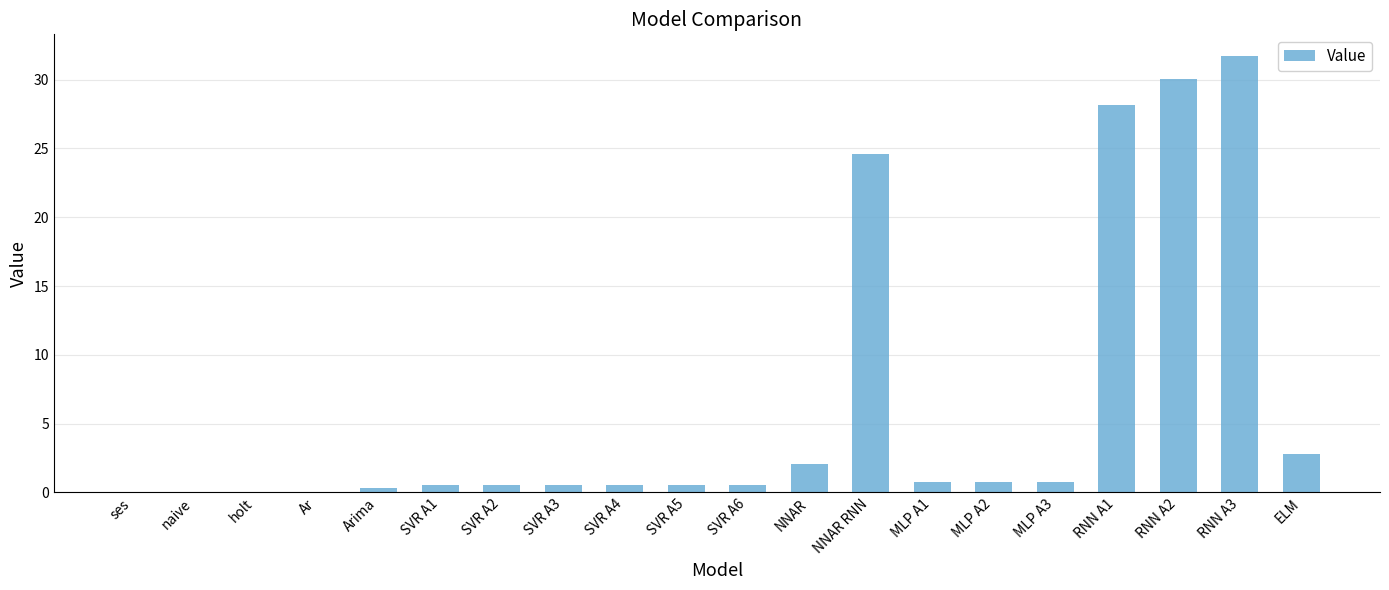

What is the maximum value shown in the chart?

31.7